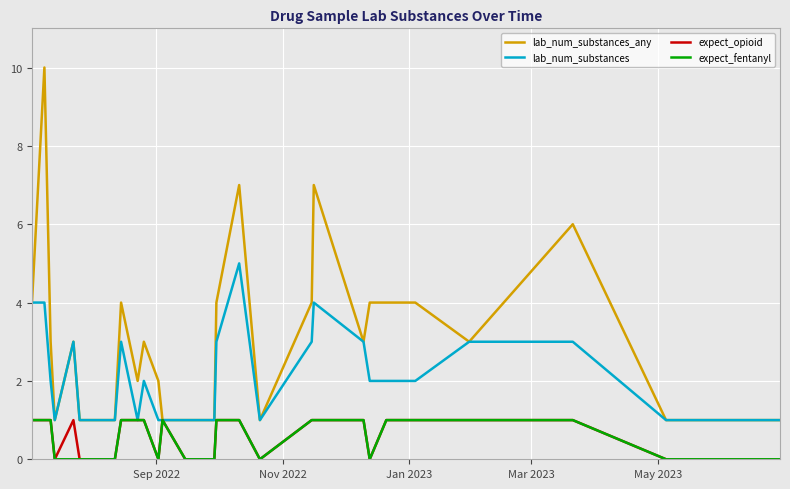

Which series has the widest spread of values?

lab_num_substances_any